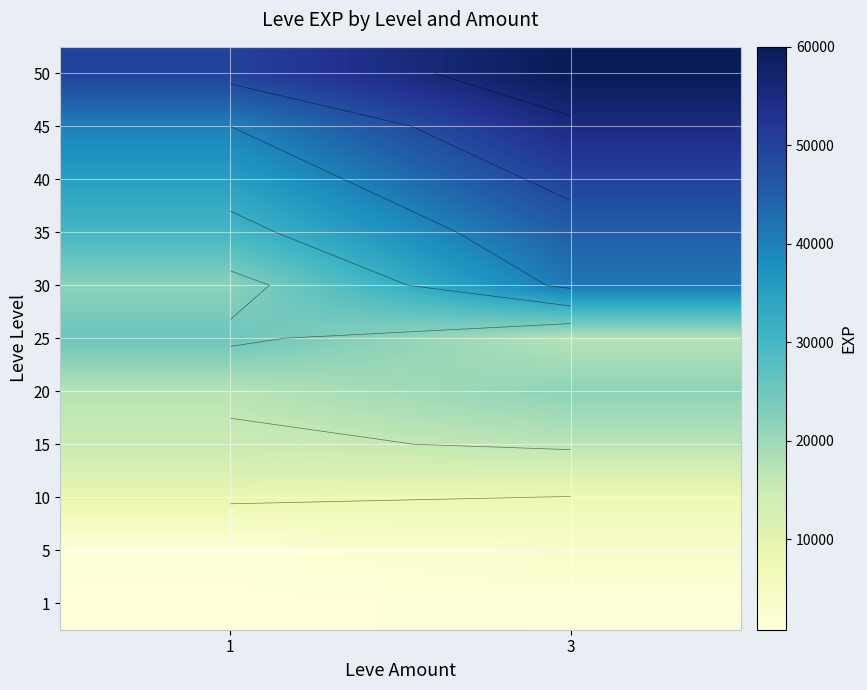

List the labels in order of 40 value, largest first.

3, 1